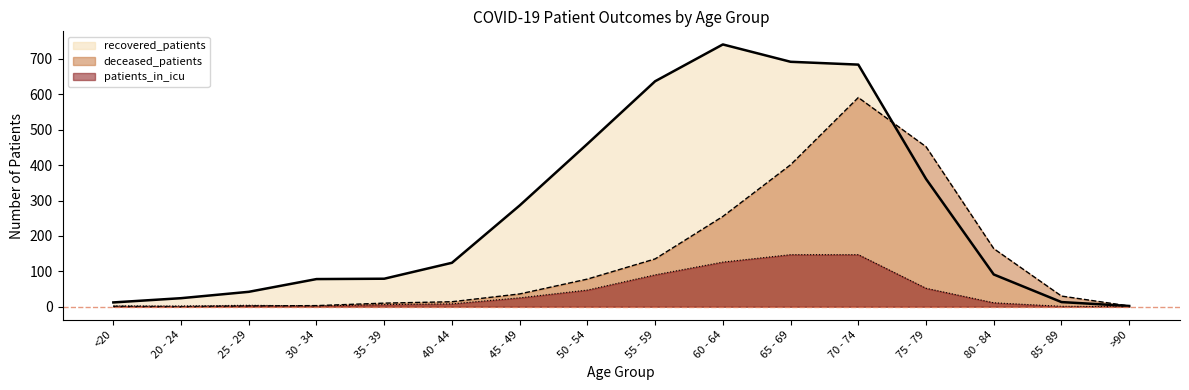

Is the value of patients_in_icu at 40 - 44 greater than the value of deceased_patients at 75 - 79?

No